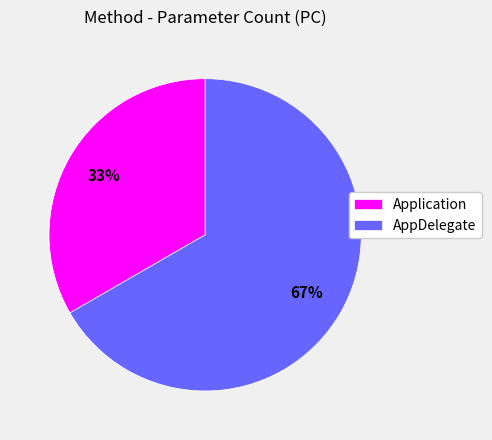

Does any single category account for the majority?

Yes